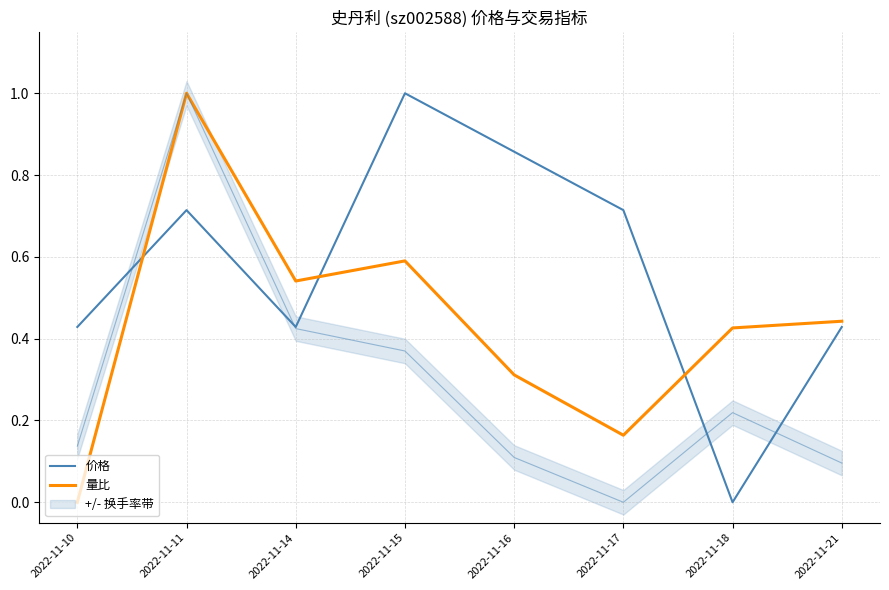

Reading left to right, transcribe all the data shown in this chart.

价格: 2022-11-10=0.4	2022-11-11=0.7	2022-11-14=0.4	2022-11-15=1.0	2022-11-16=0.9	2022-11-17=0.7	2022-11-18=0.0	2022-11-21=0.4
量比: 2022-11-10=0.0	2022-11-11=1.0	2022-11-14=0.5	2022-11-15=0.6	2022-11-16=0.3	2022-11-17=0.2	2022-11-18=0.4	2022-11-21=0.4